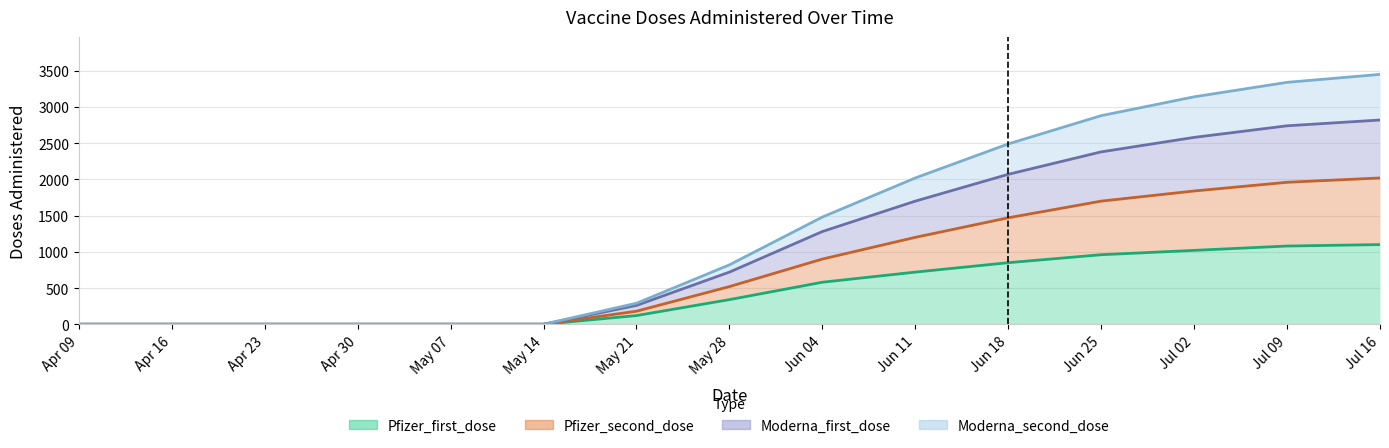

How many series are shown in this chart?

4